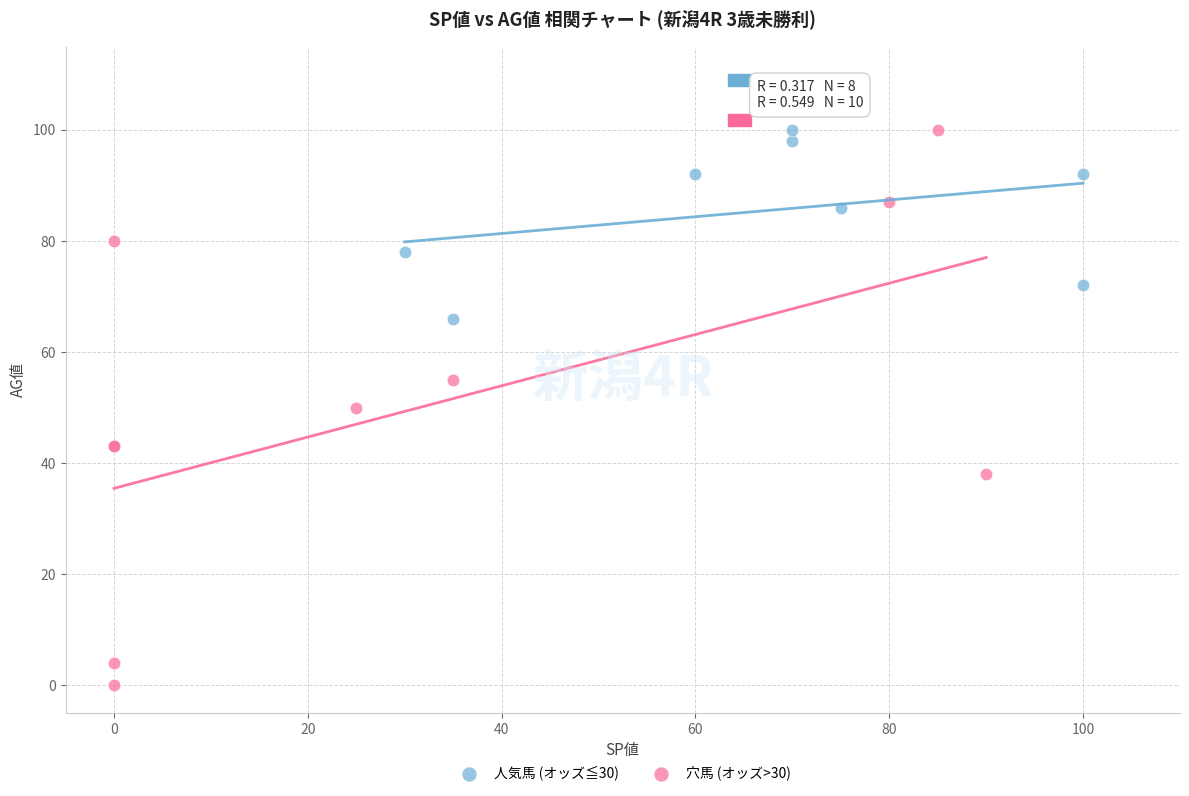

Which series has the largest Y range (max minus min)?

穴馬 (オッズ>30)